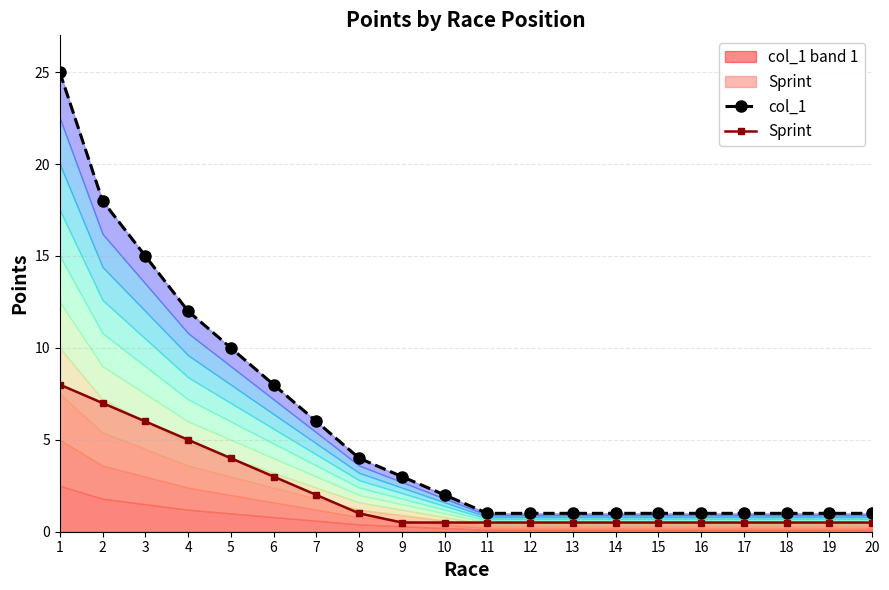

True or false: Sprint and col_1 cross at least once.

False